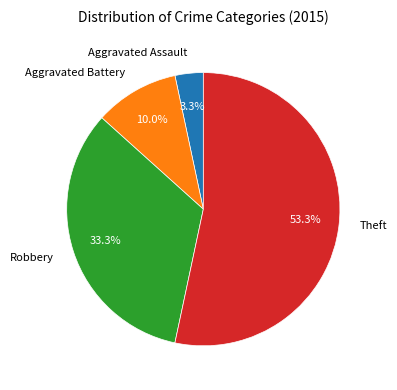

To the nearest percent, what percentage of the pie is Aggravated Assault?

3%